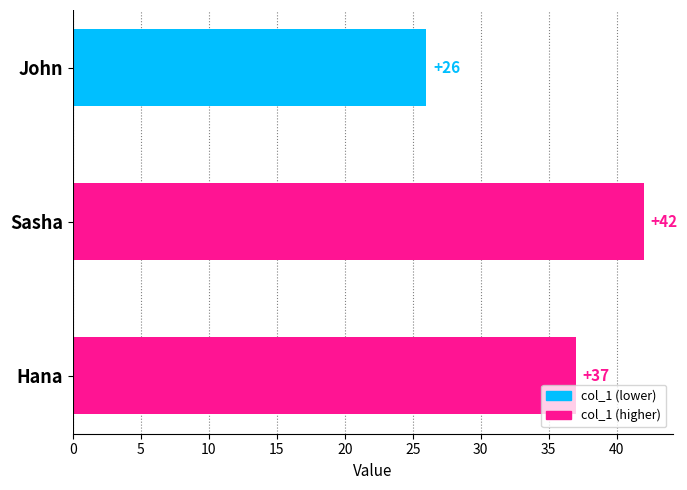

Reading top to bottom, transcribe all the data shown in this chart.

John=26	Sasha=42	Hana=37